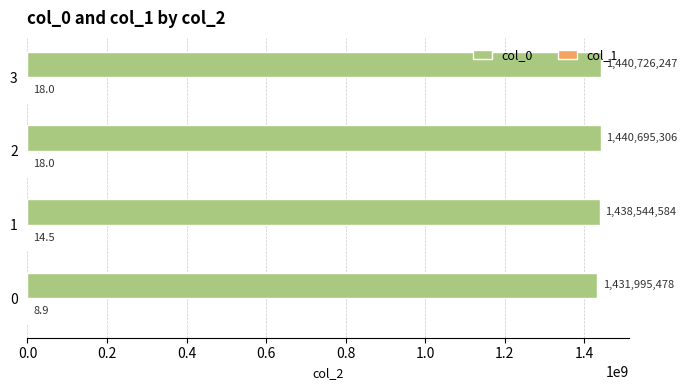

Which series has the largest total across all categories?

col_0